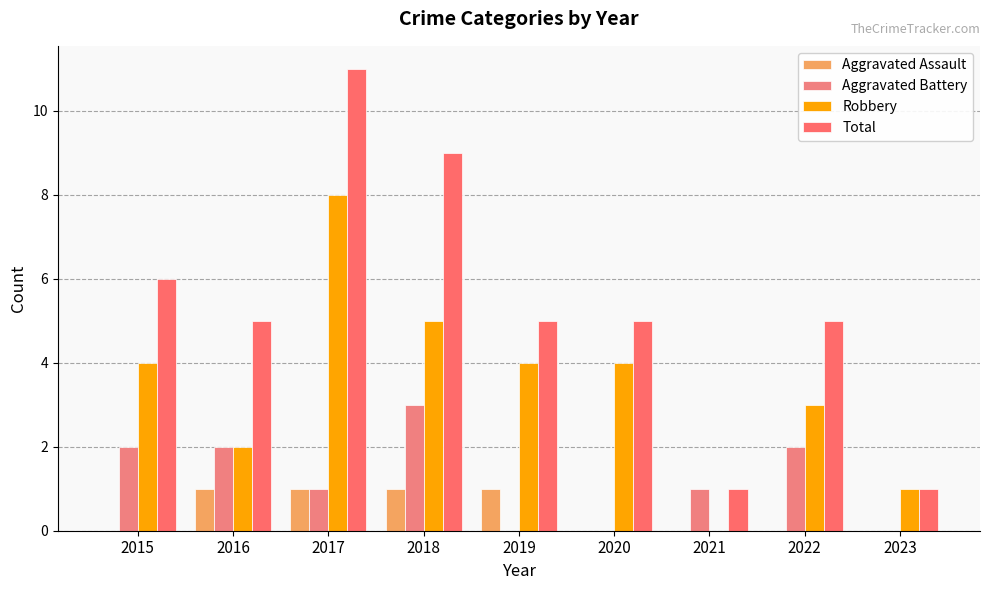

How many categories are shown in the chart?

9